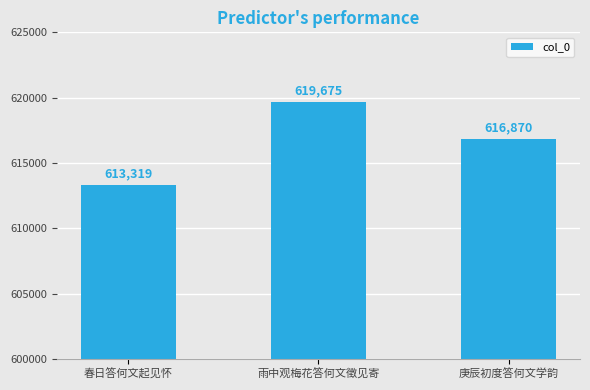

Is it true that the value at 春日答何文起见怀 is 613319?

True